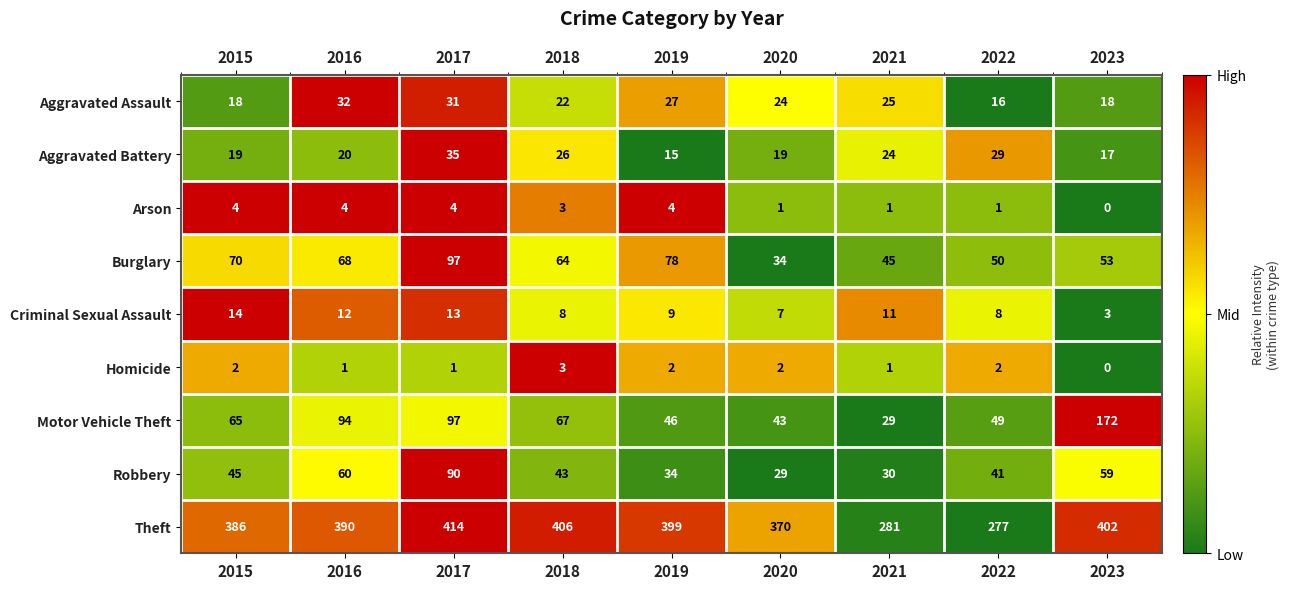

What is the total value across all series at 2021?

447